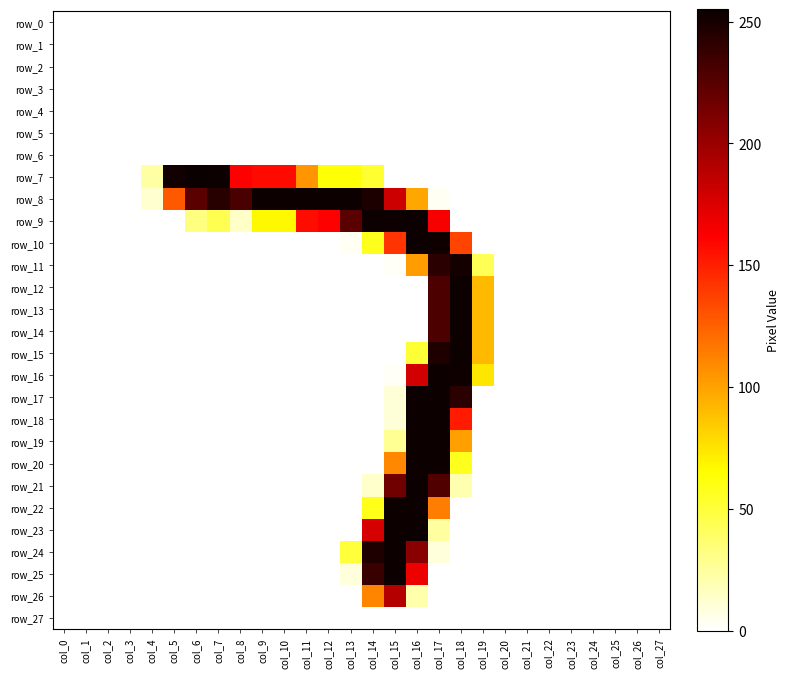

Reading right to left, list all the values displayed in this chart.

row_0: 0	0	0	0	0	0	0	0	0	0	0	0	0	0	0	0	0	0	0	0	0	0	0	0	0	0	0	0
row_1: 0	0	0	0	0	0	0	0	0	0	0	0	0	0	0	0	0	0	0	0	0	0	0	0	0	0	0	0
row_2: 0	0	0	0	0	0	0	0	0	0	0	0	0	0	0	0	0	0	0	0	0	0	0	0	0	0	0	0
row_3: 0	0	0	0	0	0	0	0	0	0	0	0	0	0	0	0	0	0	0	0	0	0	0	0	0	0	0	0
row_4: 0	0	0	0	0	0	0	0	0	0	0	0	0	0	0	0	0	0	0	0	0	0	0	0	0	0	0	0
row_5: 0	0	0	0	0	0	0	0	0	0	0	0	0	0	0	0	0	0	0	0	0	0	0	0	0	0	0	0
row_6: 0	0	0	0	0	0	0	0	0	0	0	0	0	0	0	0	0	0	0	0	0	0	0	0	0	0	0	0
row_7: 0	0	0	0	0	0	0	0	0	0	0	0	0	52	63	63	105	158	158	162	254	255	252	23	0	0	0	0
row_8: 0	0	0	0	0	0	0	0	0	0	3	98	181	248	254	254	254	254	254	231	244	224	128	12	0	0	0	0
row_9: 0	0	0	0	0	0	0	0	0	0	165	254	254	254	224	162	157	67	67	14	44	32	0	0	0	0	0	0
row_10: 0	0	0	0	0	0	0	0	0	136	253	254	142	57	3	0	0	0	0	0	0	0	0	0	0	0	0	0
row_11: 0	0	0	0	0	0	0	0	43	251	243	102	2	0	0	0	0	0	0	0	0	0	0	0	0	0	0	0
row_12: 0	0	0	0	0	0	0	0	91	254	230	0	0	0	0	0	0	0	0	0	0	0	0	0	0	0	0	0
row_13: 0	0	0	0	0	0	0	0	91	254	230	0	0	0	0	0	0	0	0	0	0	0	0	0	0	0	0	0
row_14: 0	0	0	0	0	0	0	0	91	254	230	0	0	0	0	0	0	0	0	0	0	0	0	0	0	0	0	0
row_15: 0	0	0	0	0	0	0	0	91	254	247	51	0	0	0	0	0	0	0	0	0	0	0	0	0	0	0	0
row_16: 0	0	0	0	0	0	0	0	74	253	254	179	2	0	0	0	0	0	0	0	0	0	0	0	0	0	0	0
row_17: 0	0	0	0	0	0	0	0	0	243	254	254	10	0	0	0	0	0	0	0	0	0	0	0	0	0	0	0
row_18: 0	0	0	0	0	0	0	0	0	152	254	254	10	0	0	0	0	0	0	0	0	0	0	0	0	0	0	0
row_19: 0	0	0	0	0	0	0	0	0	101	254	254	27	0	0	0	0	0	0	0	0	0	0	0	0	0	0	0
row_20: 0	0	0	0	0	0	0	0	0	57	254	254	110	0	0	0	0	0	0	0	0	0	0	0	0	0	0	0
row_21: 0	0	0	0	0	0	0	0	0	20	228	254	216	13	0	0	0	0	0	0	0	0	0	0	0	0	0	0
row_22: 0	0	0	0	0	0	0	0	0	0	114	254	254	58	0	0	0	0	0	0	0	0	0	0	0	0	0	0
row_23: 0	0	0	0	0	0	0	0	0	0	24	254	254	177	0	0	0	0	0	0	0	0	0	0	0	0	0	0
row_24: 0	0	0	0	0	0	0	0	0	0	9	207	254	247	50	0	0	0	0	0	0	0	0	0	0	0	0	0
row_25: 0	0	0	0	0	0	0	0	0	0	0	169	254	237	9	0	0	0	0	0	0	0	0	0	0	0	0	0
row_26: 0	0	0	0	0	0	0	0	0	0	0	21	190	111	0	0	0	0	0	0	0	0	0	0	0	0	0	0
row_27: 0	0	0	0	0	0	0	0	0	0	0	0	0	0	0	0	0	0	0	0	0	0	0	0	0	0	0	0